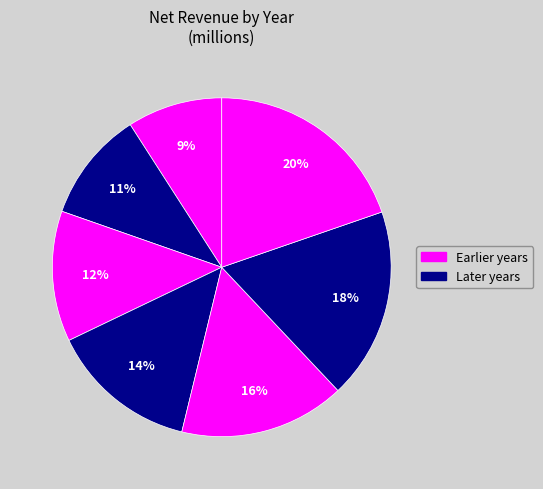

Count the number of slices in the pie.

7